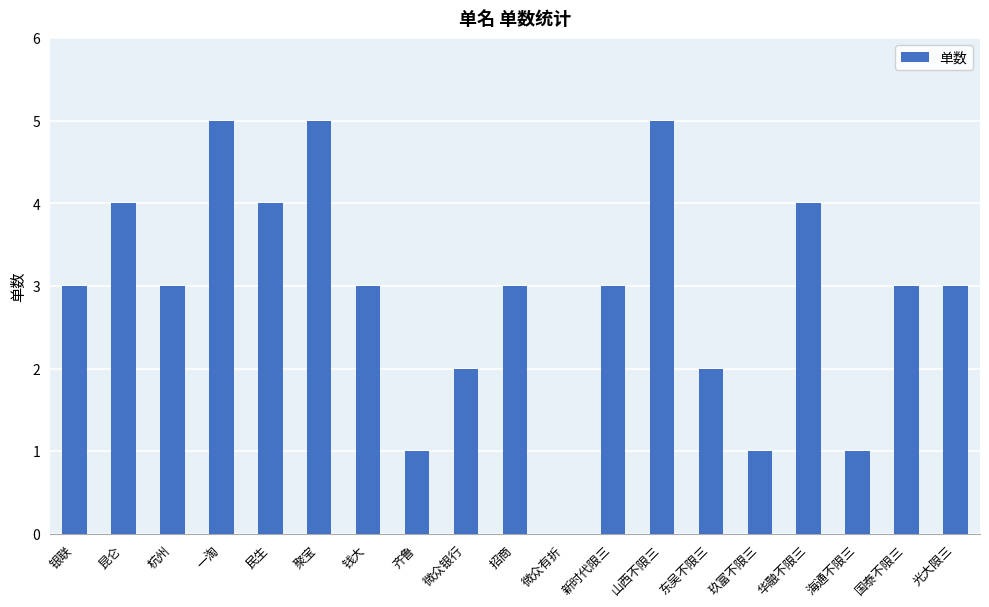

Reading left to right, transcribe all the data shown in this chart.

3	4	3	5	4	5	3	1	2	3	0	3	5	2	1	4	1	3	3